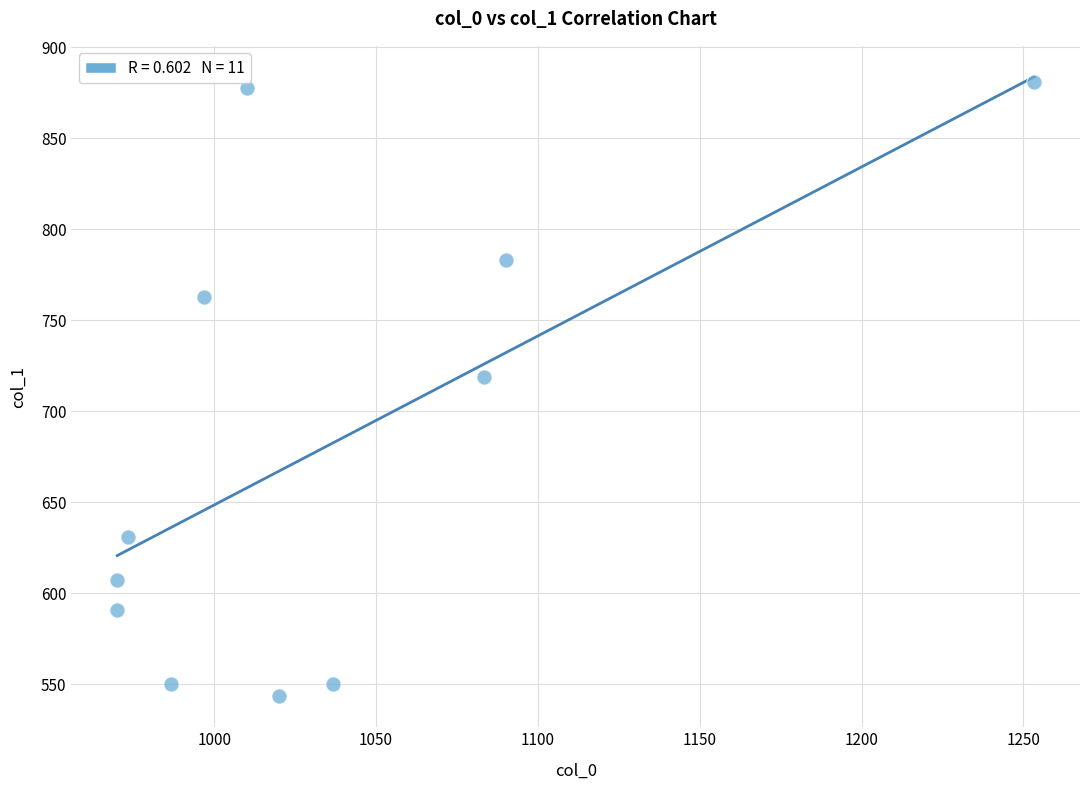

What is the range of X values (max minus min)?

283.3